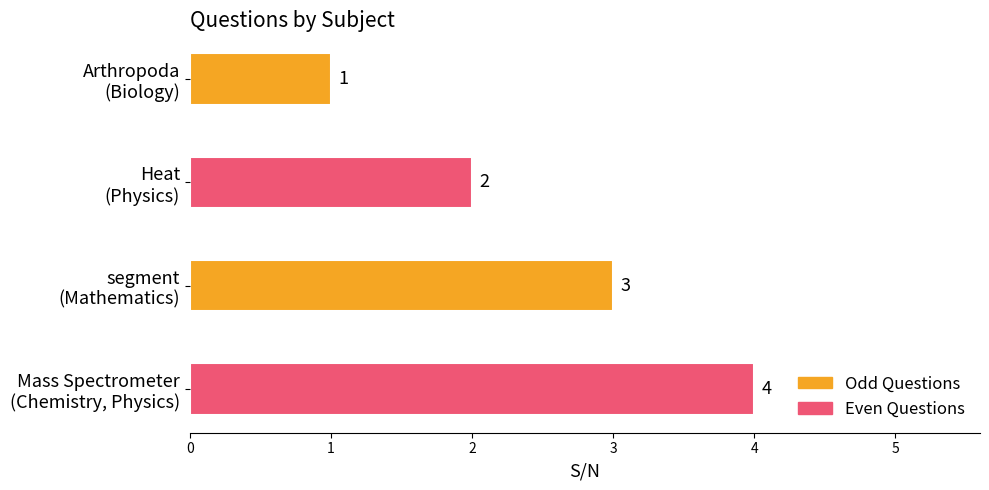

What is the greatest value displayed?

4